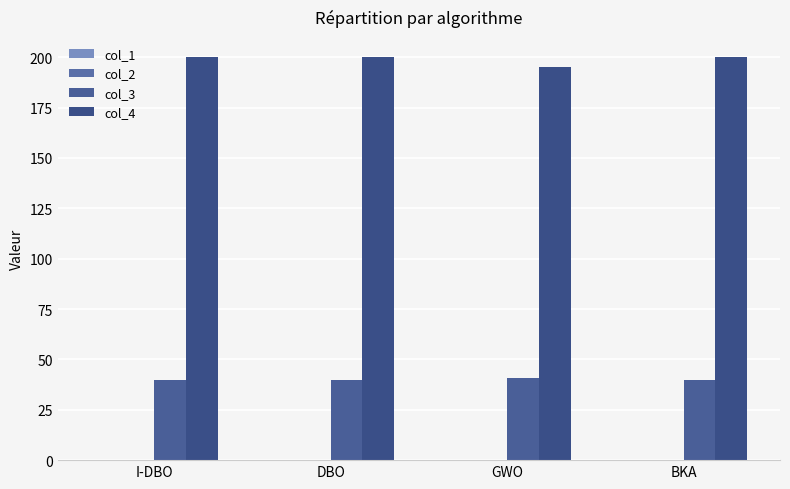

Count the number of categories in the chart.

4